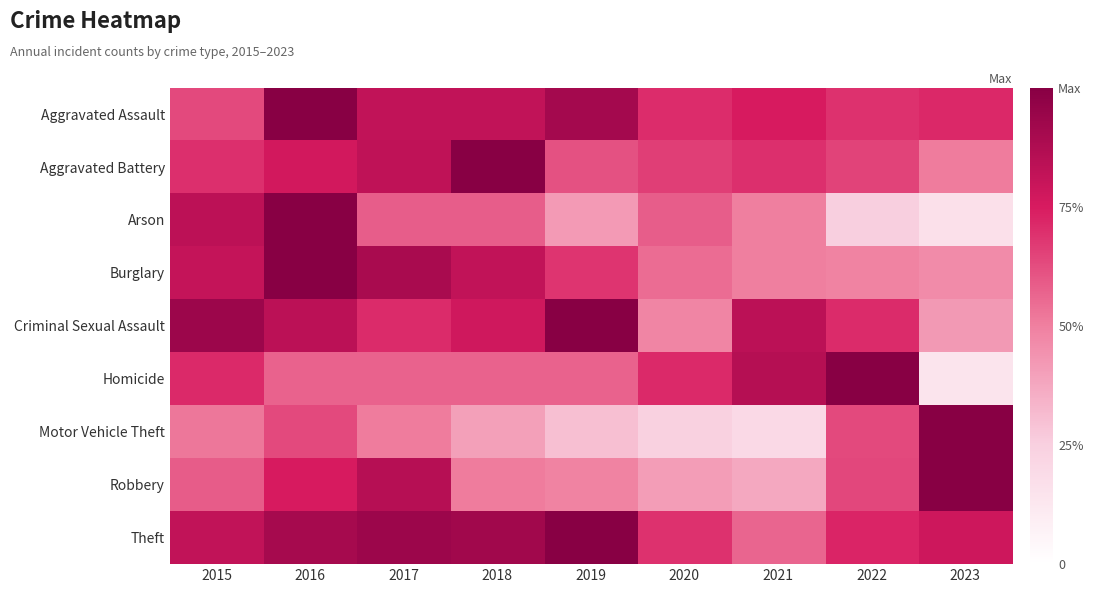

How many series are shown in this chart?

9